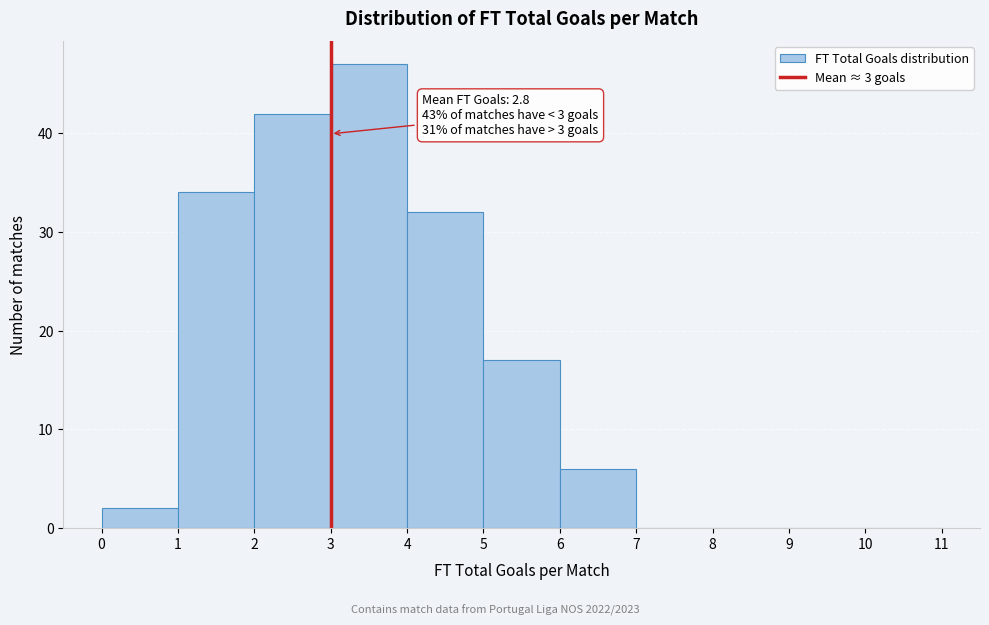

Over which range of the x-axis is the bar tallest?

3 to 4